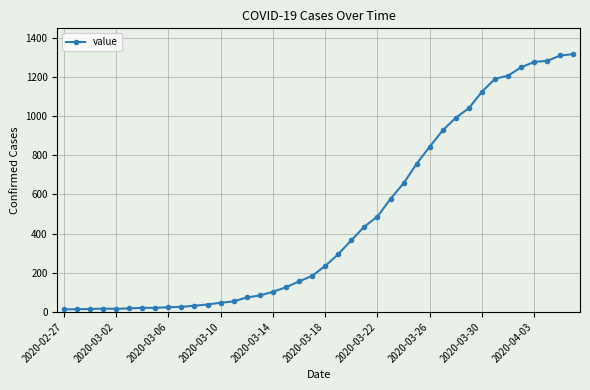

What is the difference between the maximum and minimum values?

1304